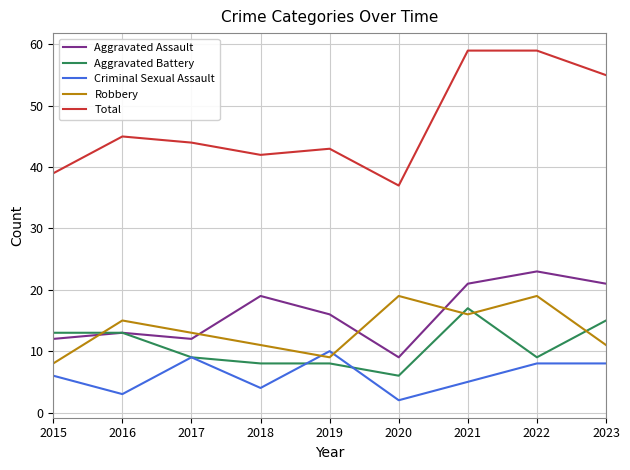

True or false: Total and Aggravated Assault cross at least once.

False